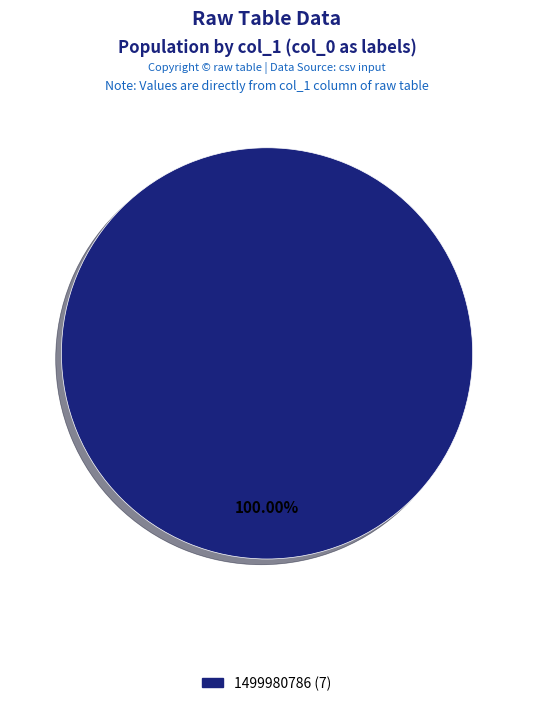

Is there any slice that represents more than half of the pie?

Yes